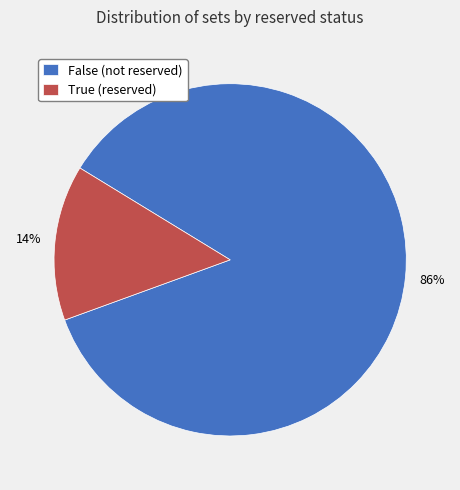

Which has a higher value, True (reserved) or False (not reserved)?

False (not reserved)